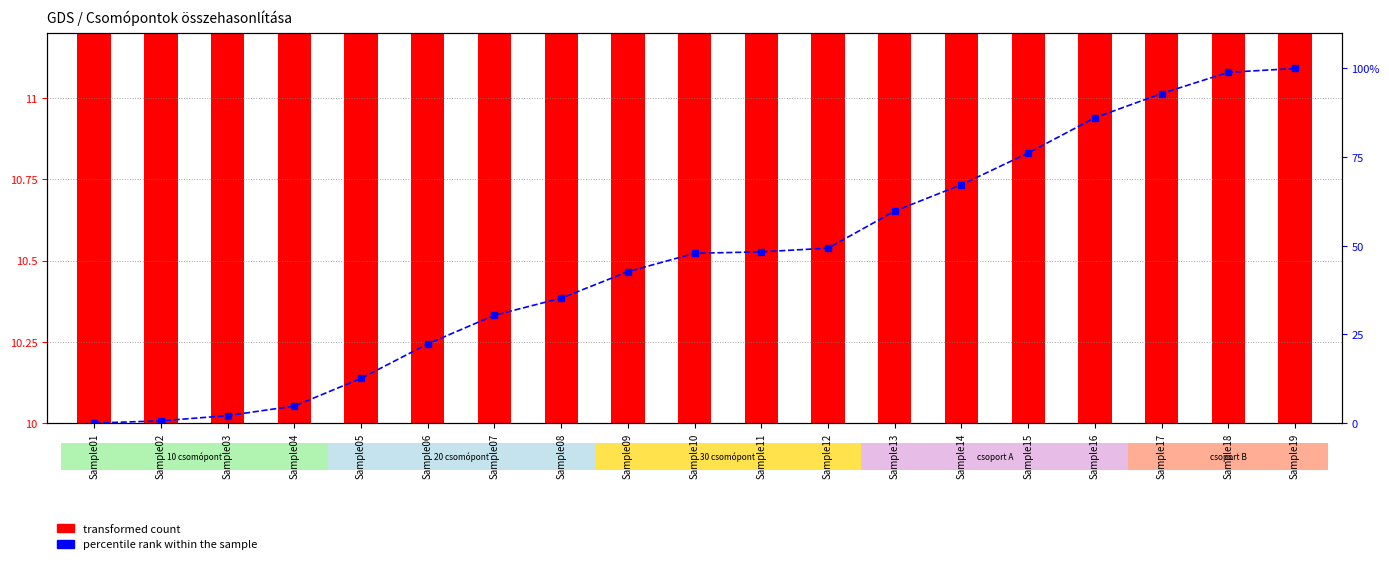

What is the difference between the second highest and minimum values in the percentile rank within the sample series?

98.9